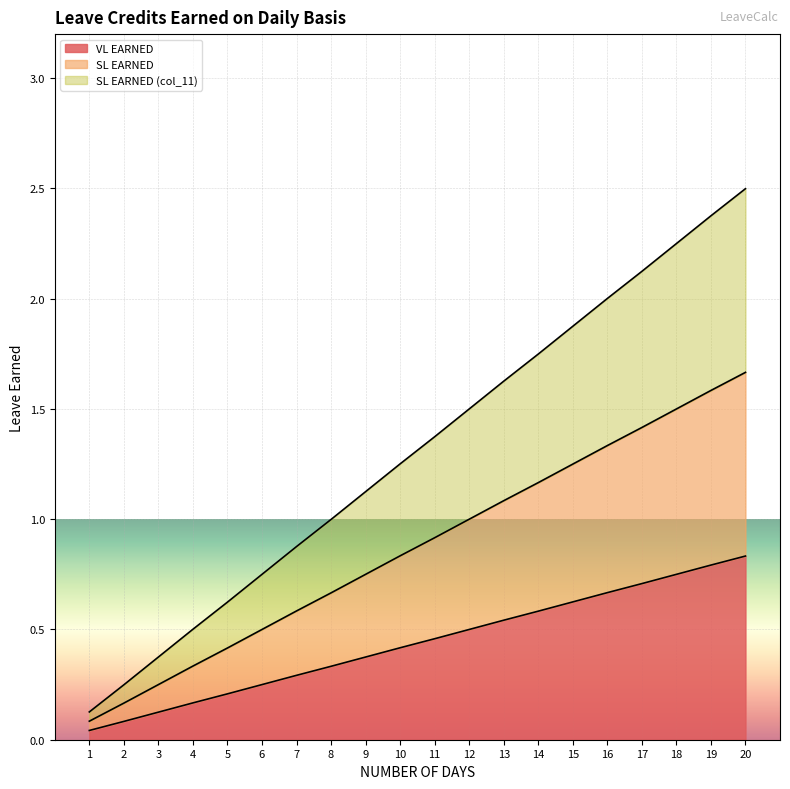

Reading left to right, what are all the values shown in this chart?

VL EARNED: 1=0.0	2=0.1	3=0.1	4=0.2	5=0.2	6=0.2	7=0.3	8=0.3	9=0.4	10=0.4	11=0.5	12=0.5	13=0.5	14=0.6	15=0.6	16=0.7	17=0.7	18=0.8	19=0.8	20=0.8
SL EARNED: 1=0.1	2=0.2	3=0.2	4=0.3	5=0.4	6=0.5	7=0.6	8=0.7	9=0.8	10=0.8	11=0.9	12=1.0	13=1.1	14=1.2	15=1.2	16=1.3	17=1.4	18=1.5	19=1.6	20=1.7
SL EARNED (col_11): 1=0.1	2=0.2	3=0.4	4=0.5	5=0.6	6=0.8	7=0.9	8=1.0	9=1.1	10=1.3	11=1.4	12=1.5	13=1.6	14=1.7	15=1.9	16=2.0	17=2.1	18=2.2	19=2.4	20=2.5